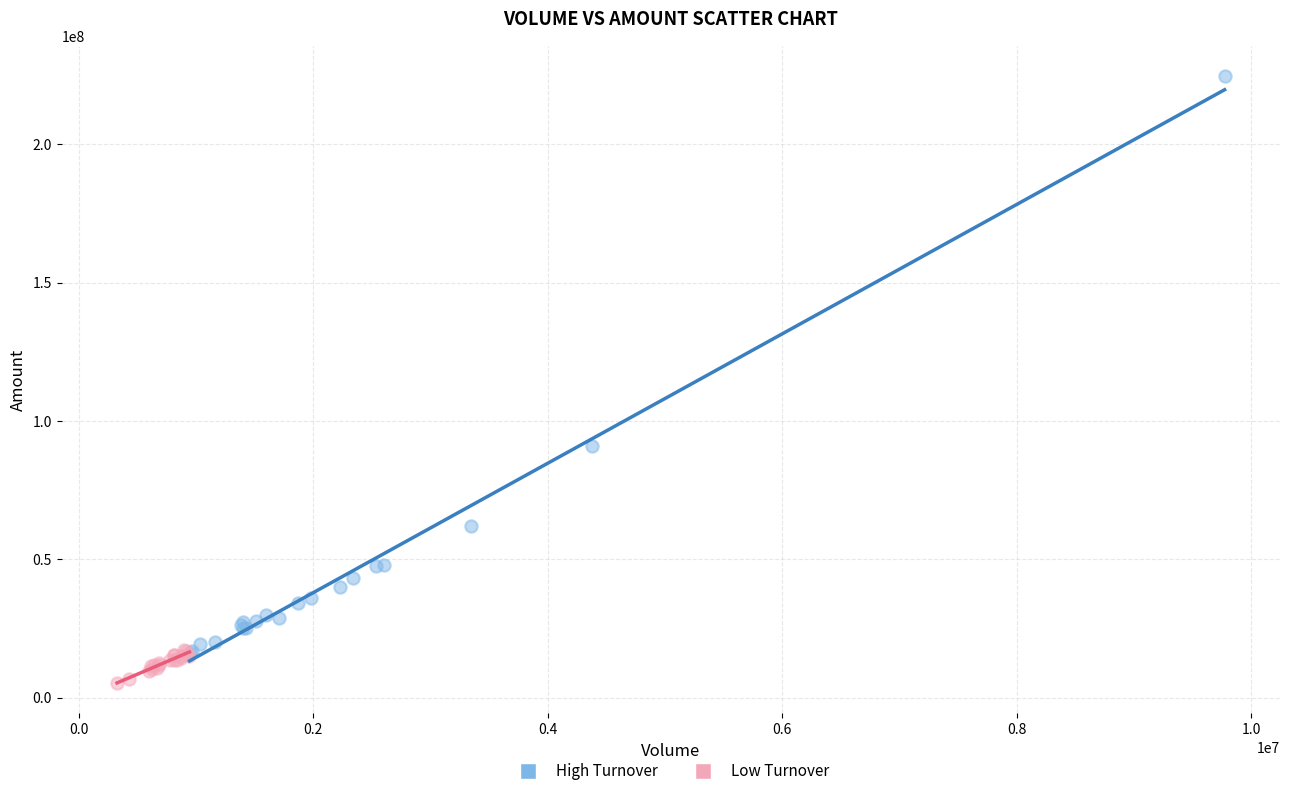

What are all the series names shown in the legend?

High Turnover, Low Turnover